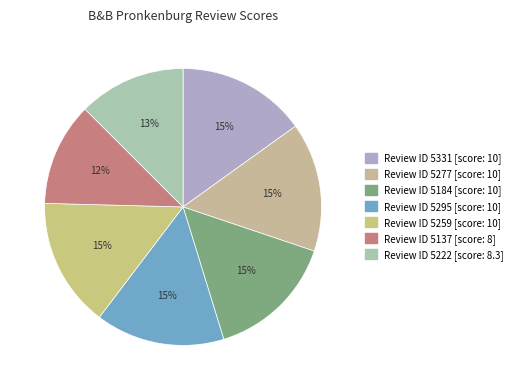

Count the number of slices in the pie.

7